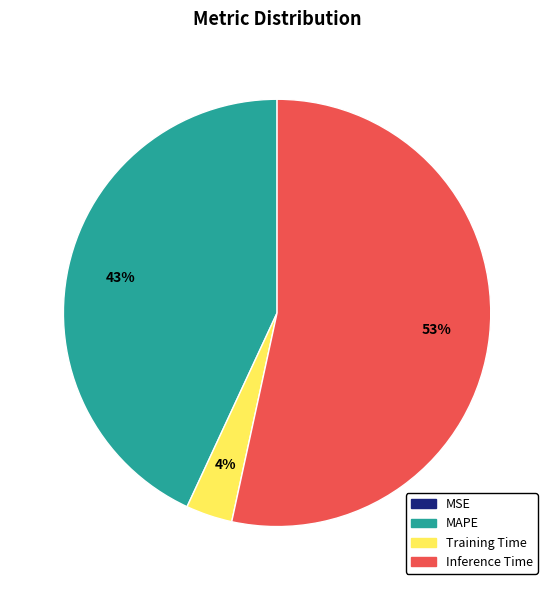

To the nearest percent, what is the average slice percentage?

25%